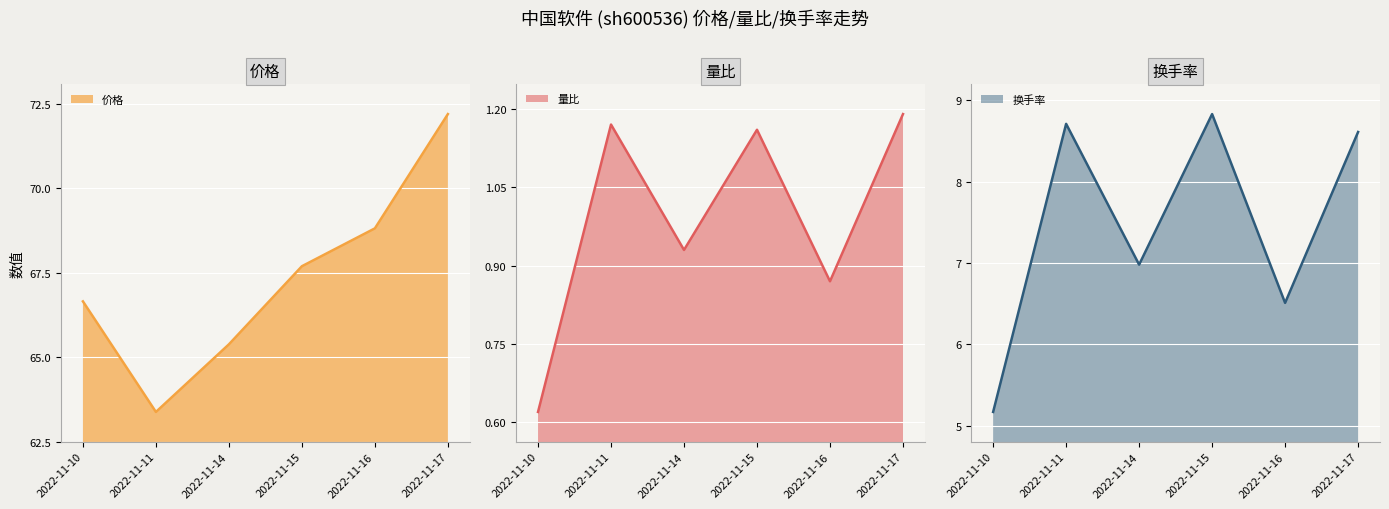

How many 量比 values are between 0 and 1?

3